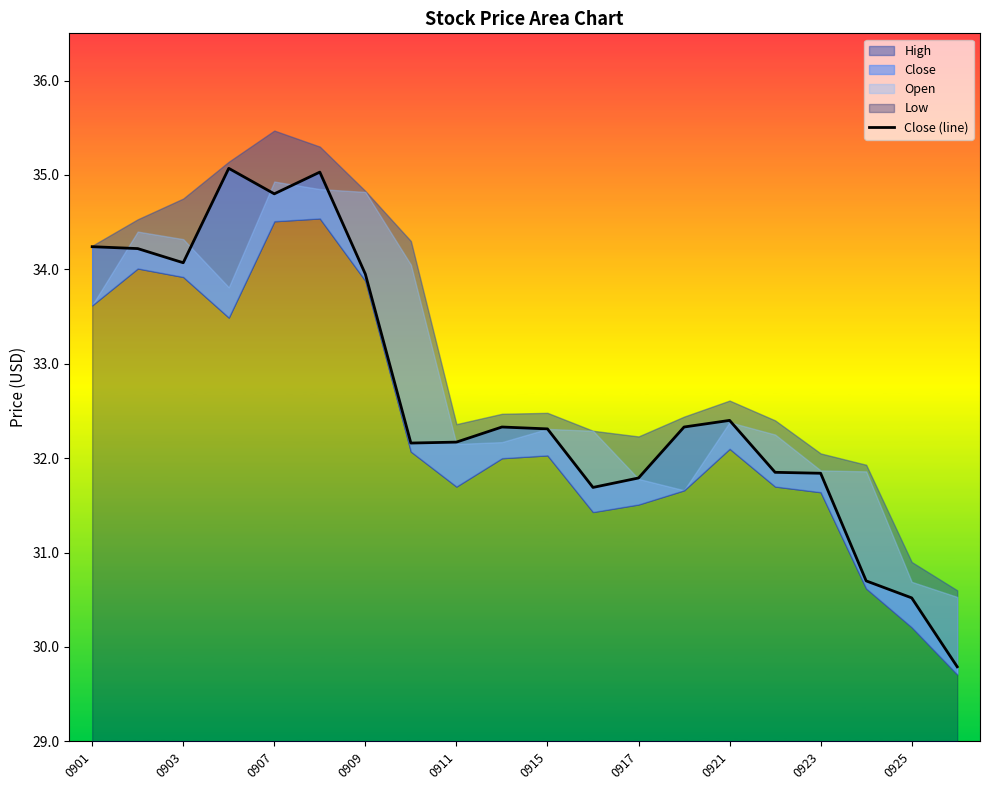

What is the smallest value displayed?

29.8